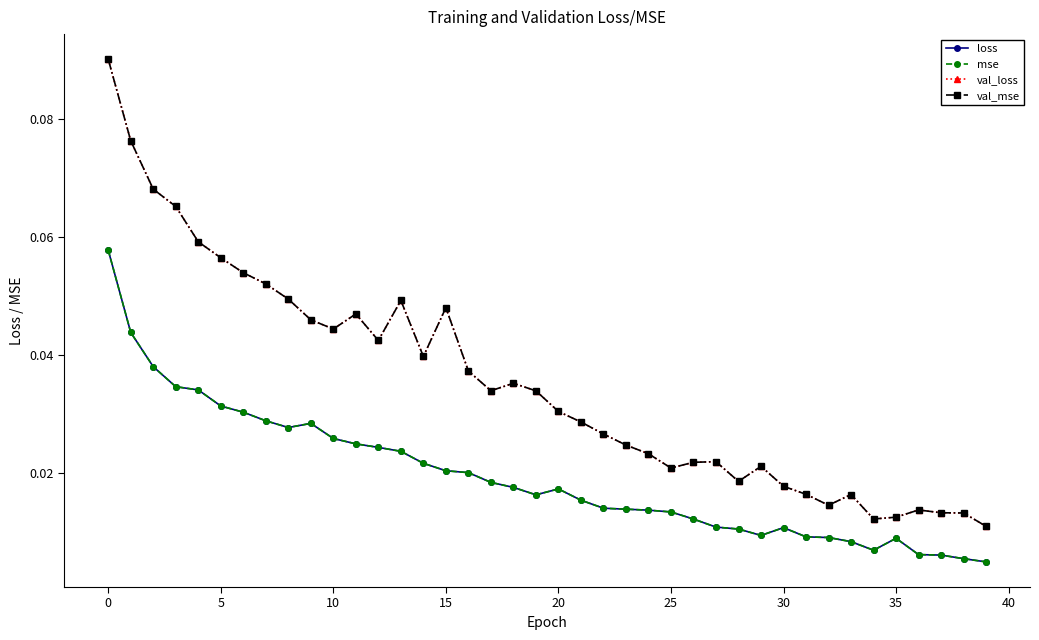

True or false: val_mse and val_loss intersect in this chart.

False